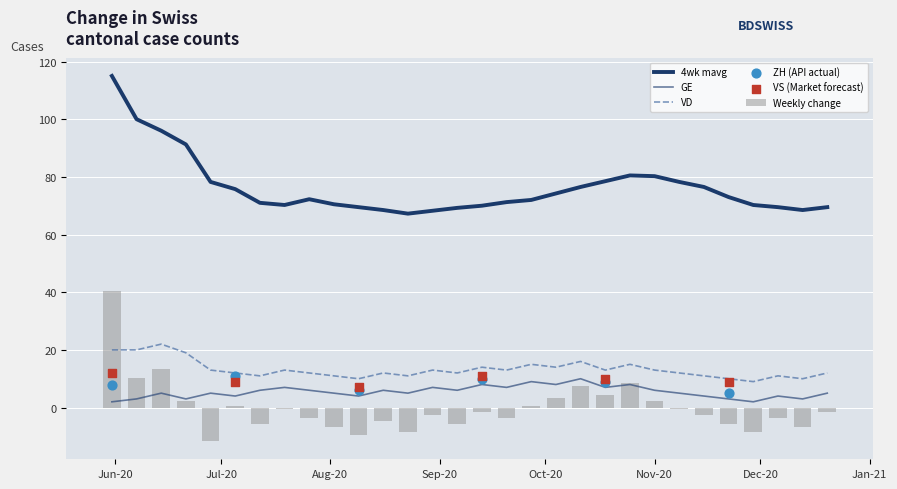

What is the highest value of the Weekly change series?

40.4